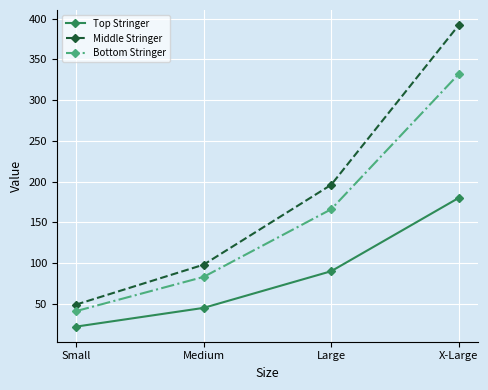

At which label does Bottom Stringer reach its minimum?

Small